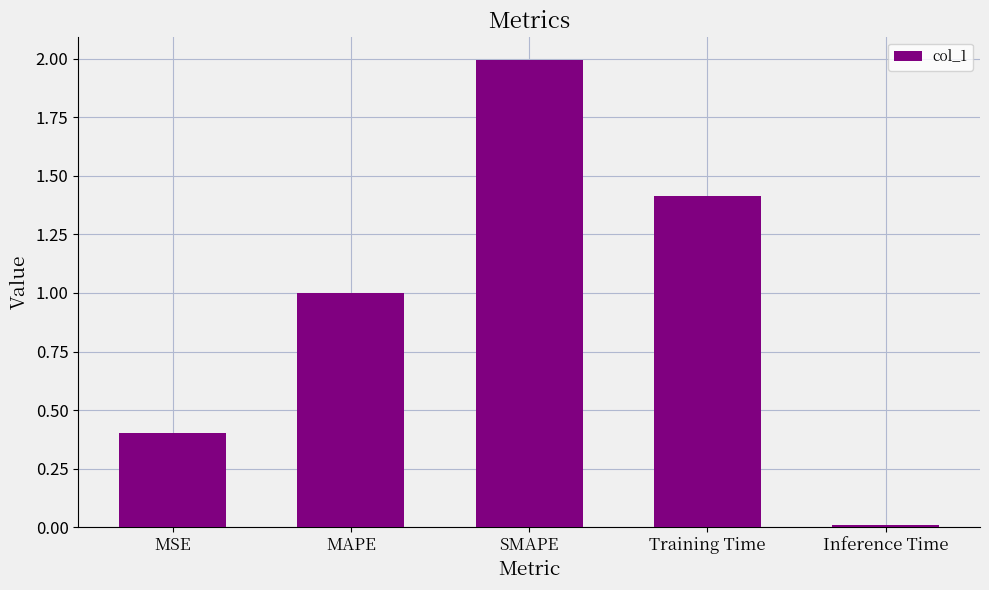

Between MSE and Training Time, which is larger?

Training Time